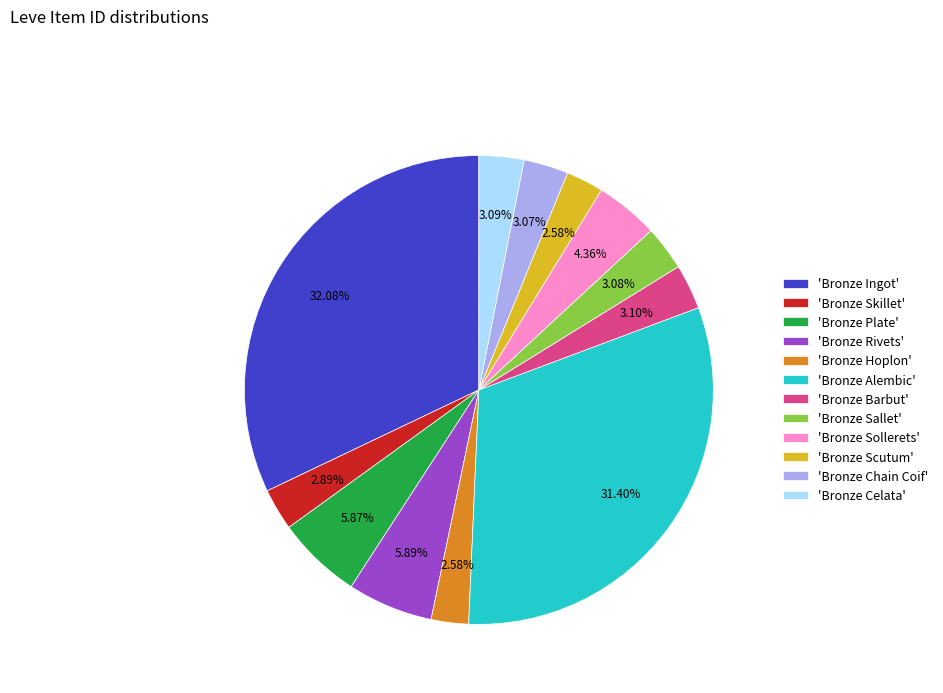

What is the largest slice in the pie chart?

'Bronze Ingot'